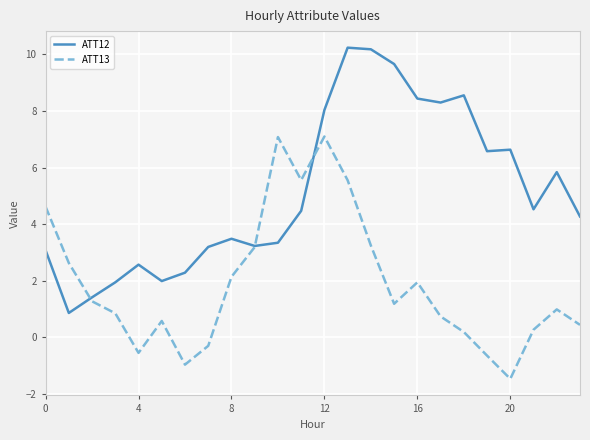

Which series has the largest total across all categories?

ATT12